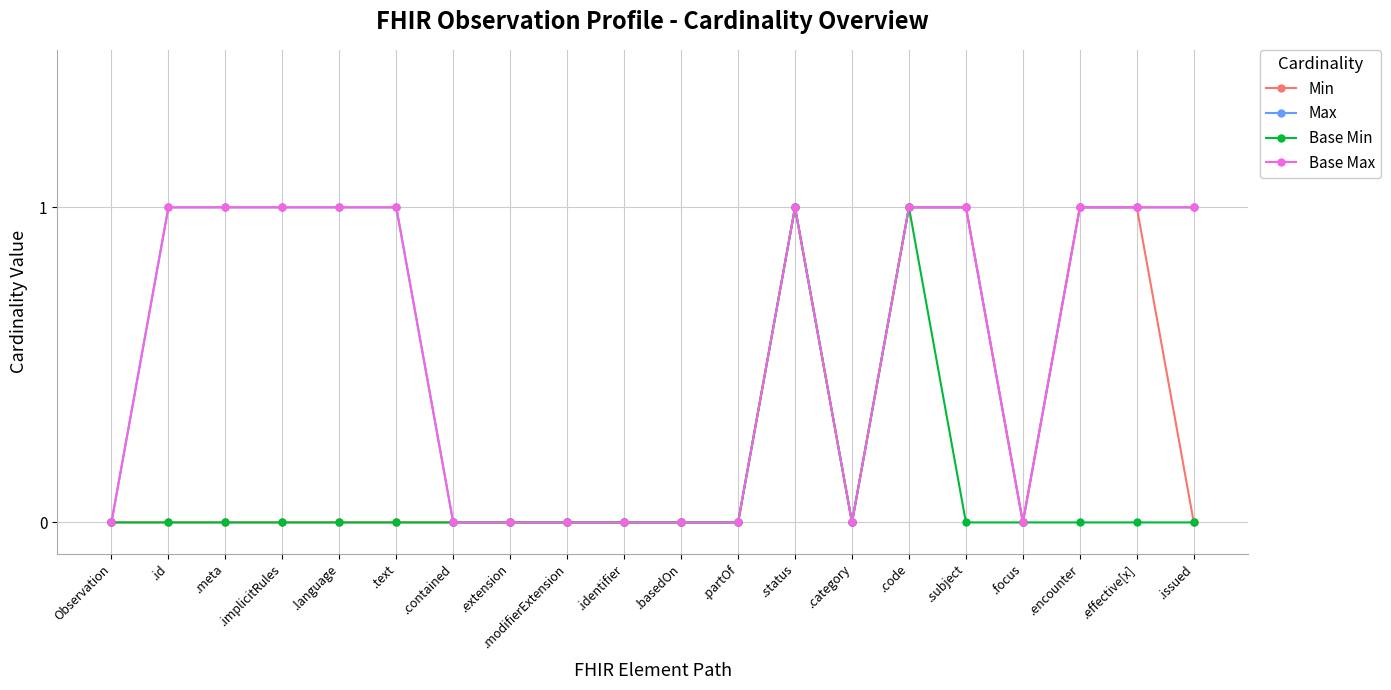

At which label does Max reach its minimum?

Observation